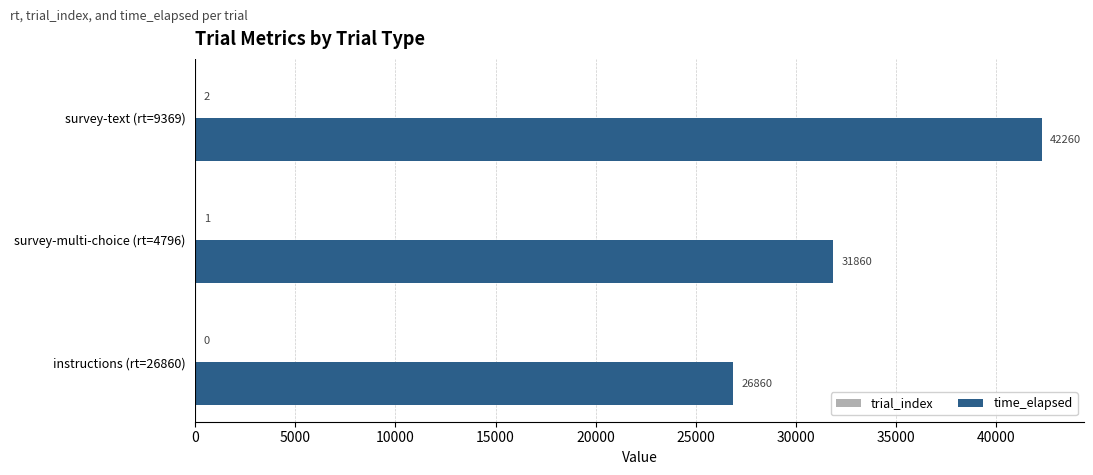

Which category has the highest value across all series?

survey-text (rt=9369)